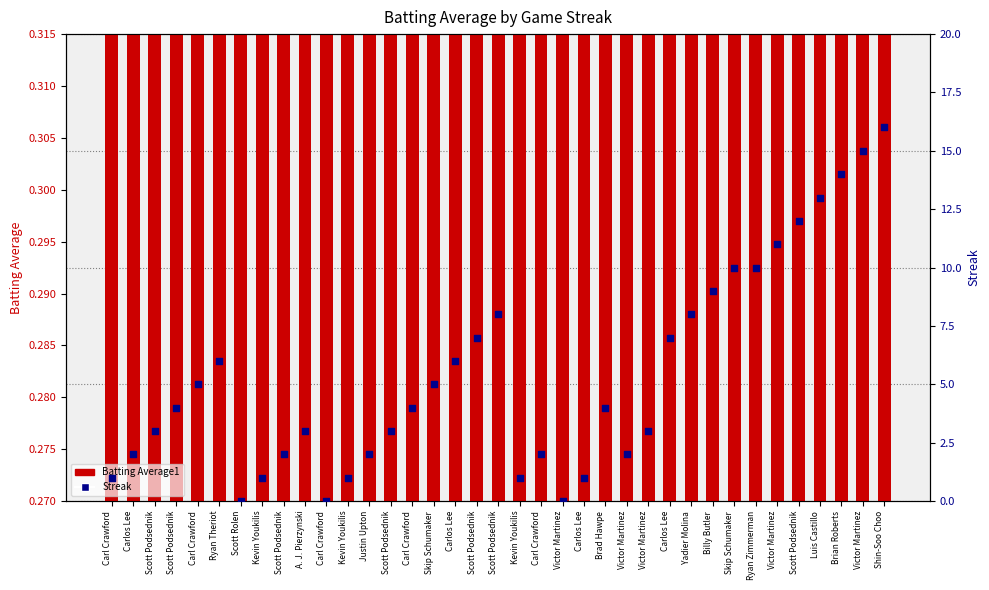

Which series contains the highest Y value?

Streak